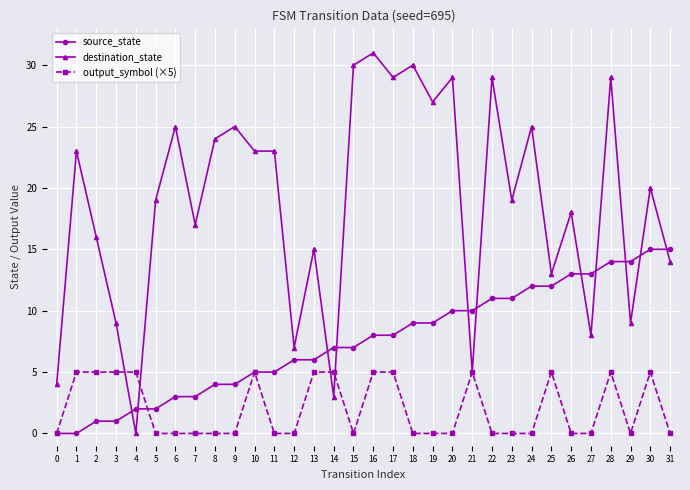

Which series has the largest total across all categories?

destination_state